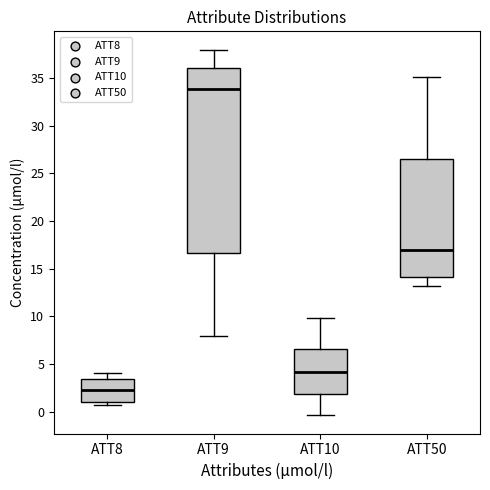

Reading left to right, transcribe this box plot: for each box, give where its median line is, the range the box spans, and where its two whiskers end, as read against the y-axis. The values are not printed on the chart, so give them approximately, as read against the axis.

ATT8: median 2.5, box 1.0 to 3.5, whiskers 0.5 to 4.0
ATT9: median 34.0, box 16.5 to 36.0, whiskers 8.0 to 38.0
ATT10: median 4.0, box 2.0 to 6.5, whiskers -0.5 to 10.0
ATT50: median 17.0, box 14.0 to 26.5, whiskers 13.0 to 35.0